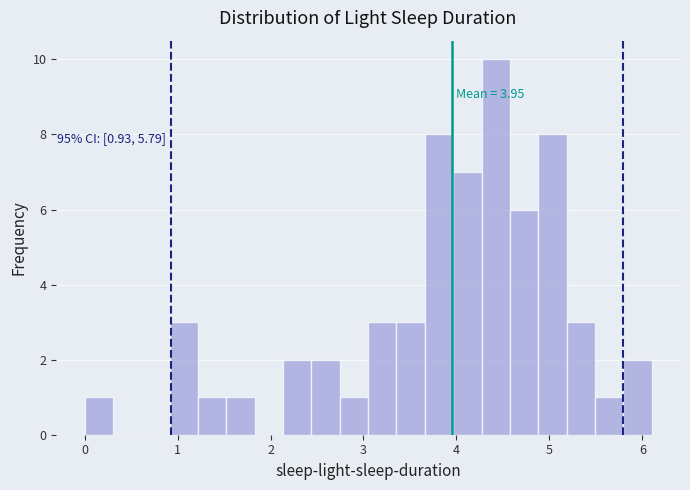

Read against the x-axis, roughly where is the centre of the tallest bar?

4.4